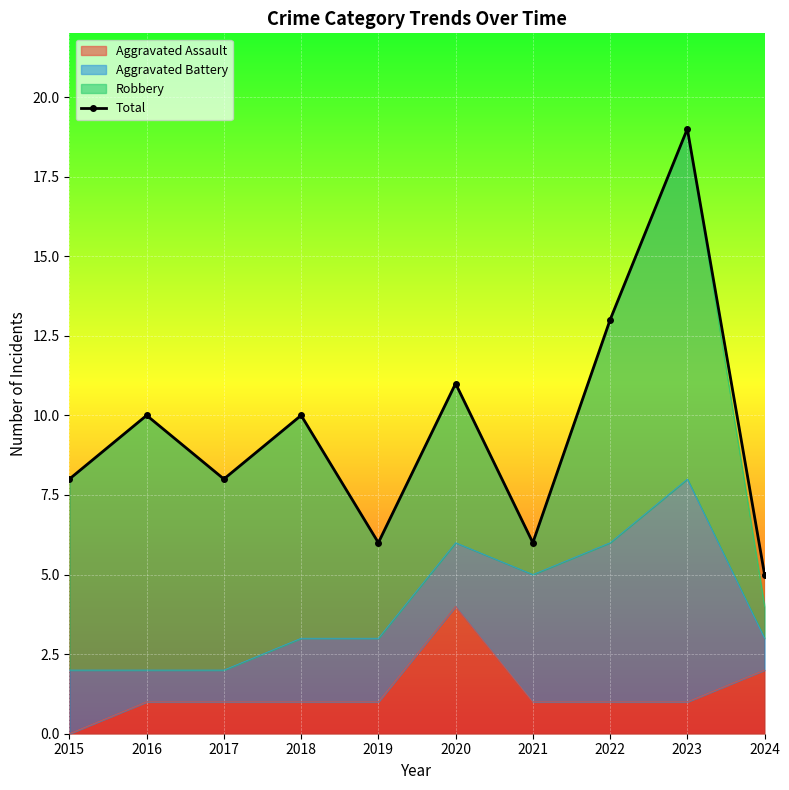

Reading right to left, extract all data points from this chart.

2024=5	2023=19	2022=13	2021=6	2020=11	2019=6	2018=10	2017=8	2016=10	2015=8